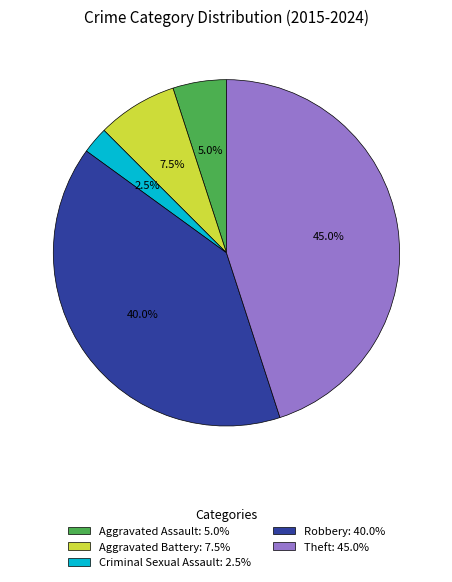

Does Robbery represent more than half of the total?

No